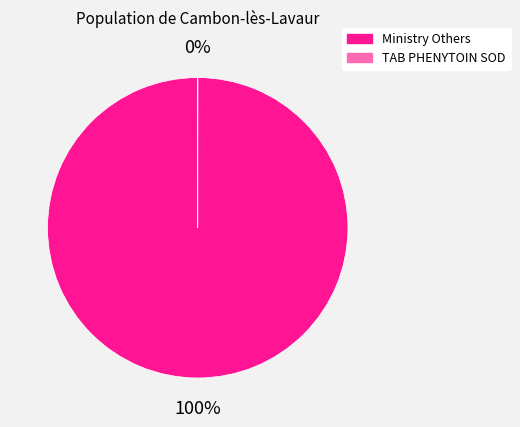

To the nearest percent, what is the difference between the largest and smallest slice percentages?

100%